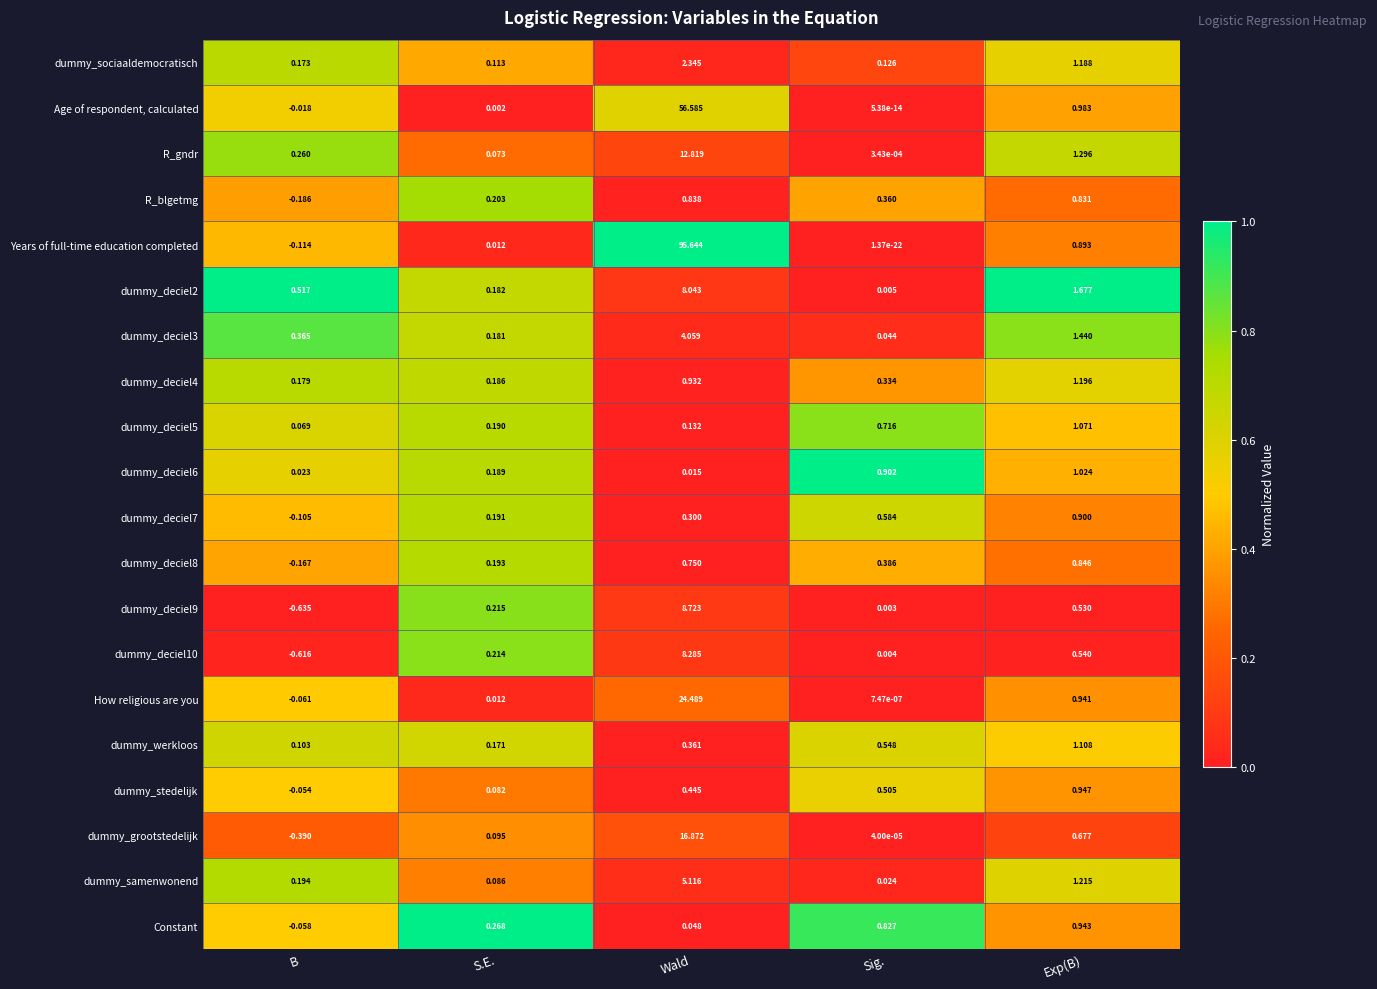

At which category is the sum across all series the highest?

Wald